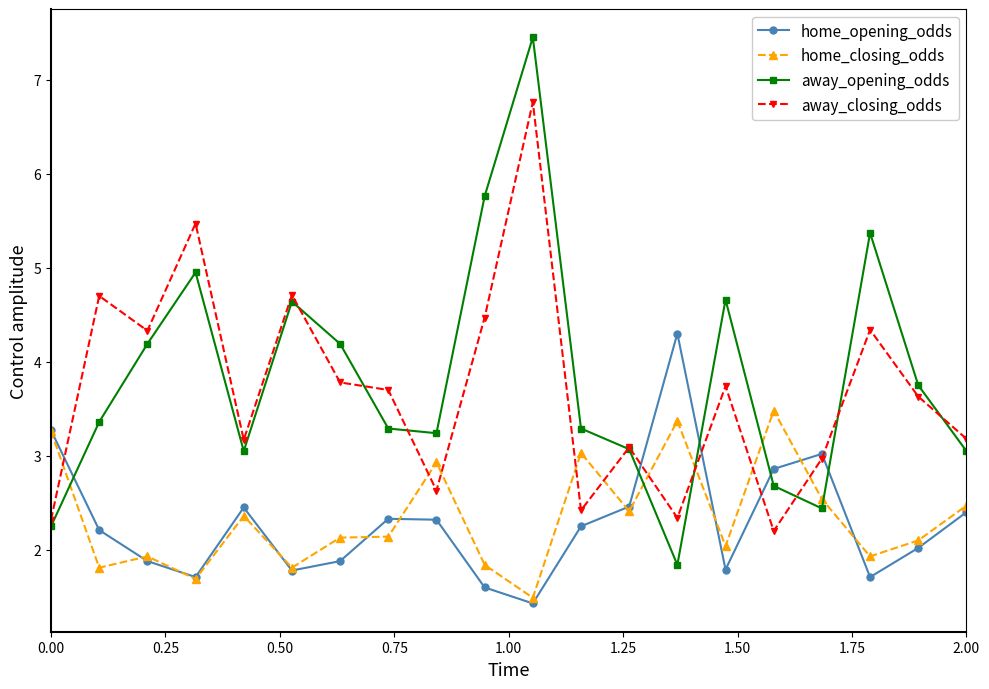

True or false: home_closing_odds has more than 2 interior local peaks.

True